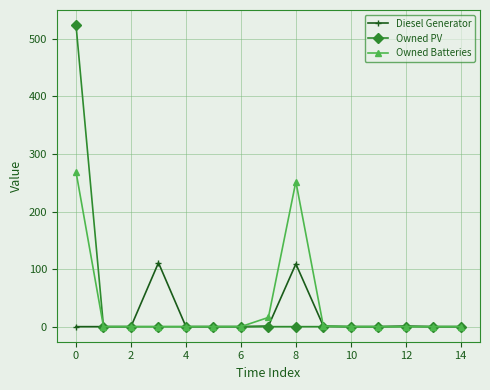

What is the maximum value shown in the chart?

524